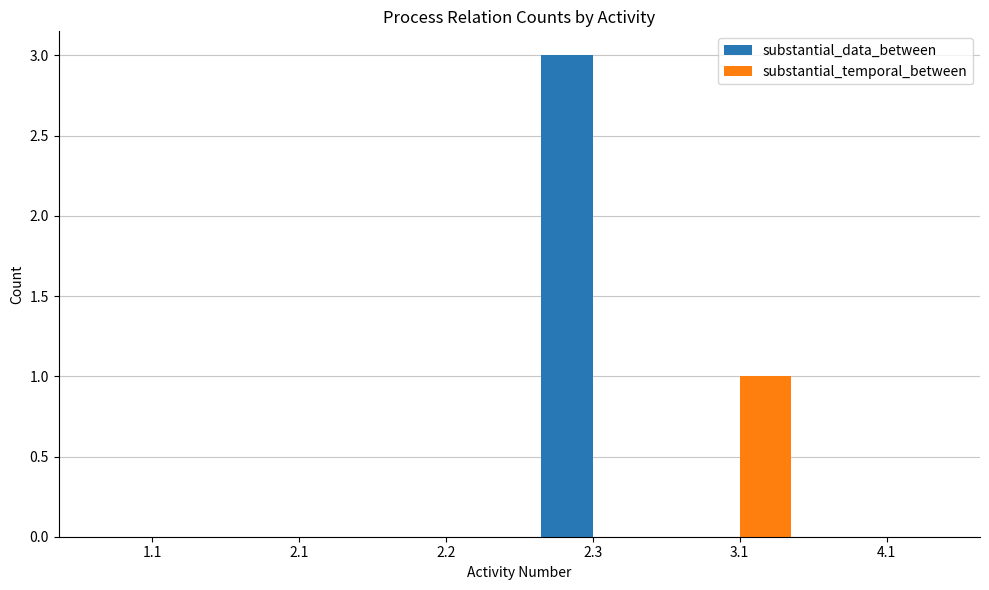

What is the sum of all substantial_data_between values?

3